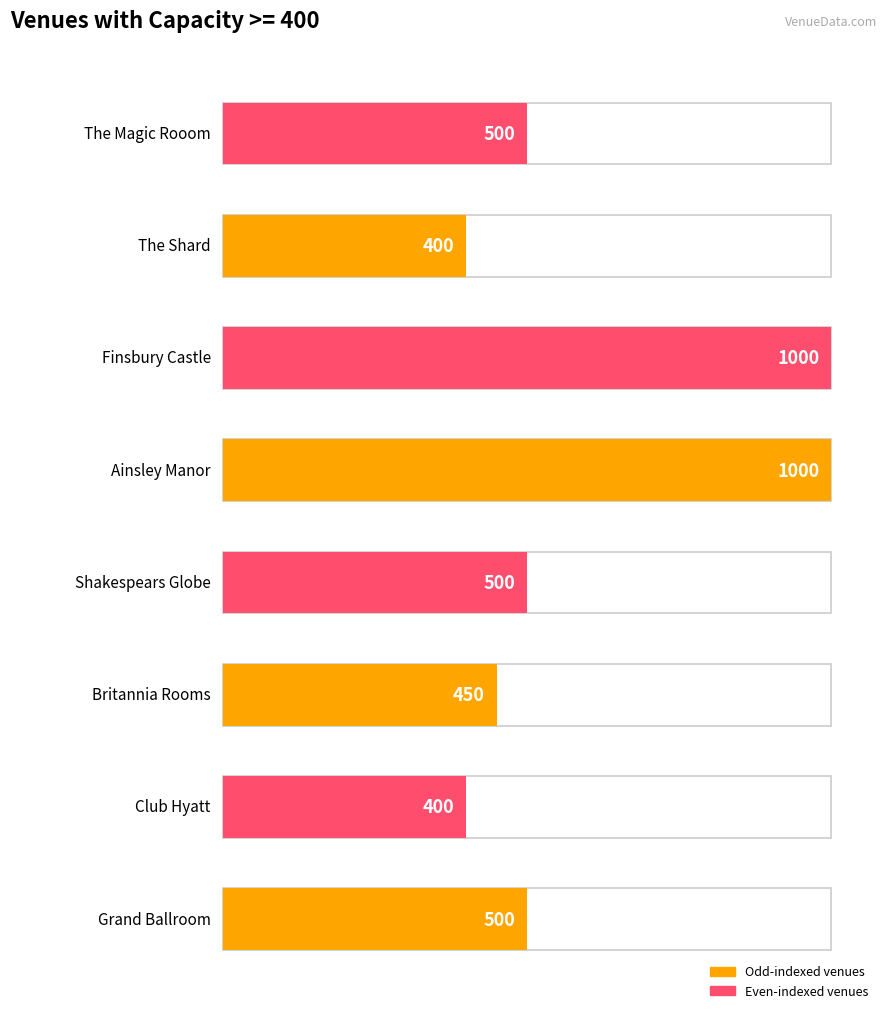

True or false: the data shows 672 at Britannia Rooms.

False